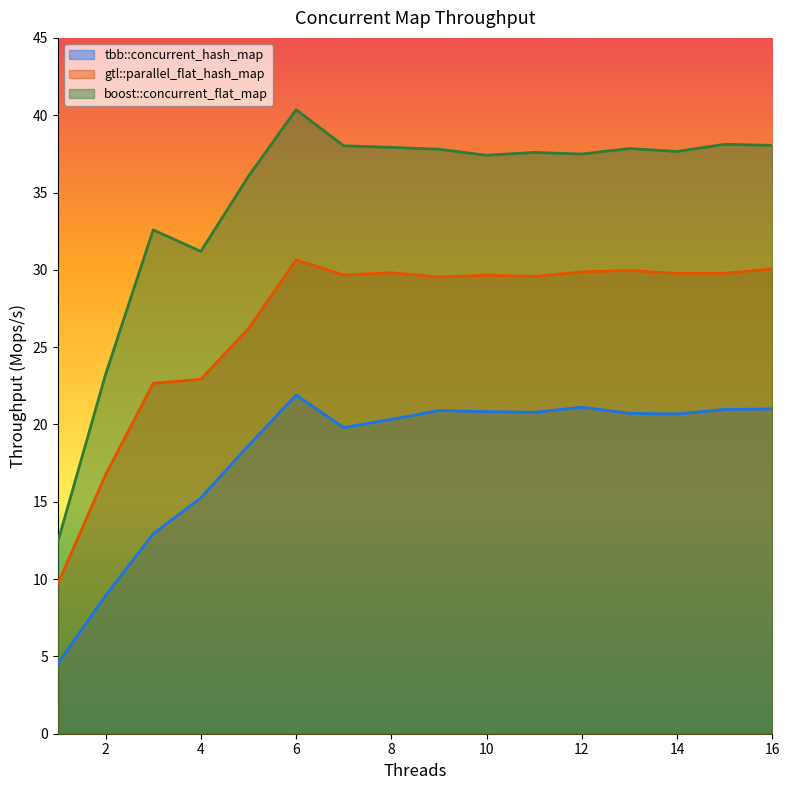

True or false: gtl::parallel_flat_hash_map and boost::concurrent_flat_map intersect in this chart.

False